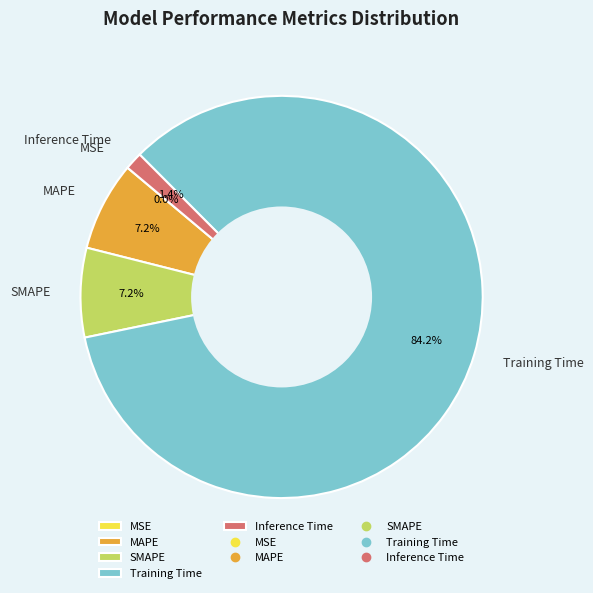

Do MAPE and SMAPE together represent more than half of the pie?

No